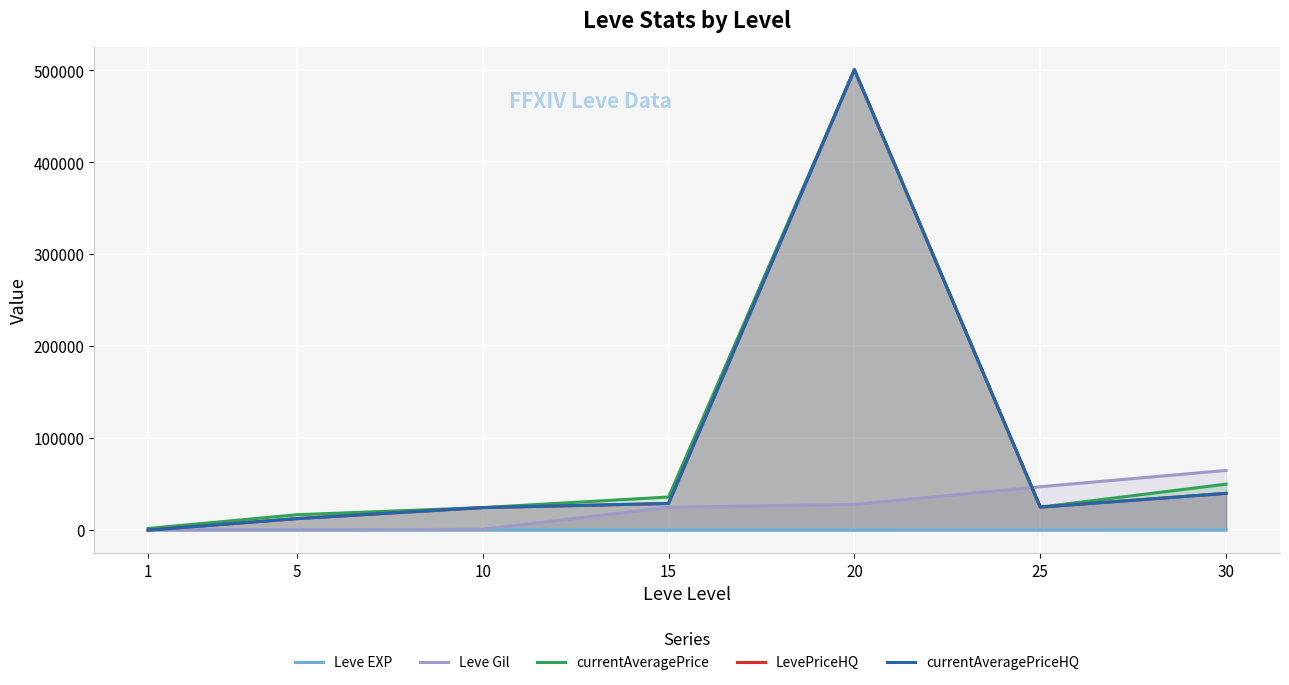

Reading right to left, extract all data points from this chart.

Leve EXP: 30=62	25=36	20=17	15=18	10=9	5=4	1=1
Leve Gil: 30=64910	25=47200	20=28010	15=24790	10=880	5=220	1=330
currentAveragePrice: 30=50000	25=25000	20=500643	15=36000	10=24500	5=16732	1=1820
LevePriceHQ: 30=40000	25=25000	20=500643	15=29000	10=24500	5=12528	1=0
currentAveragePriceHQ: 30=40000	25=25000	20=500643	15=29000	10=24500	5=12528	1=0